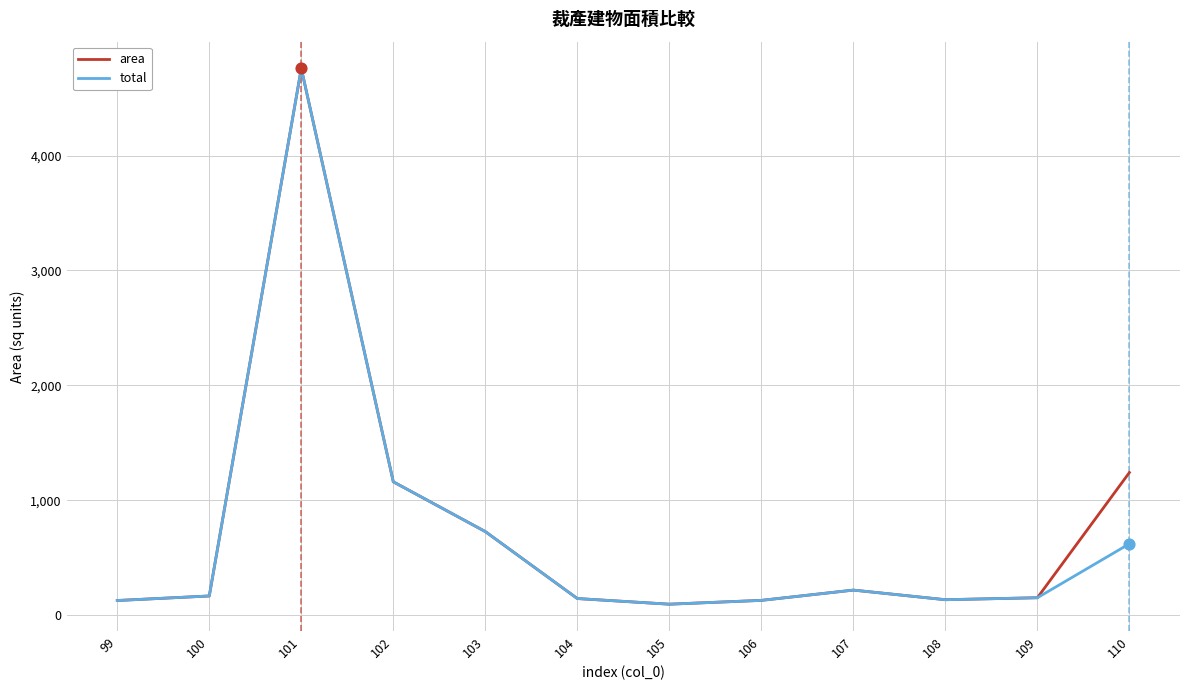

What are all the series names shown in the legend?

area, total